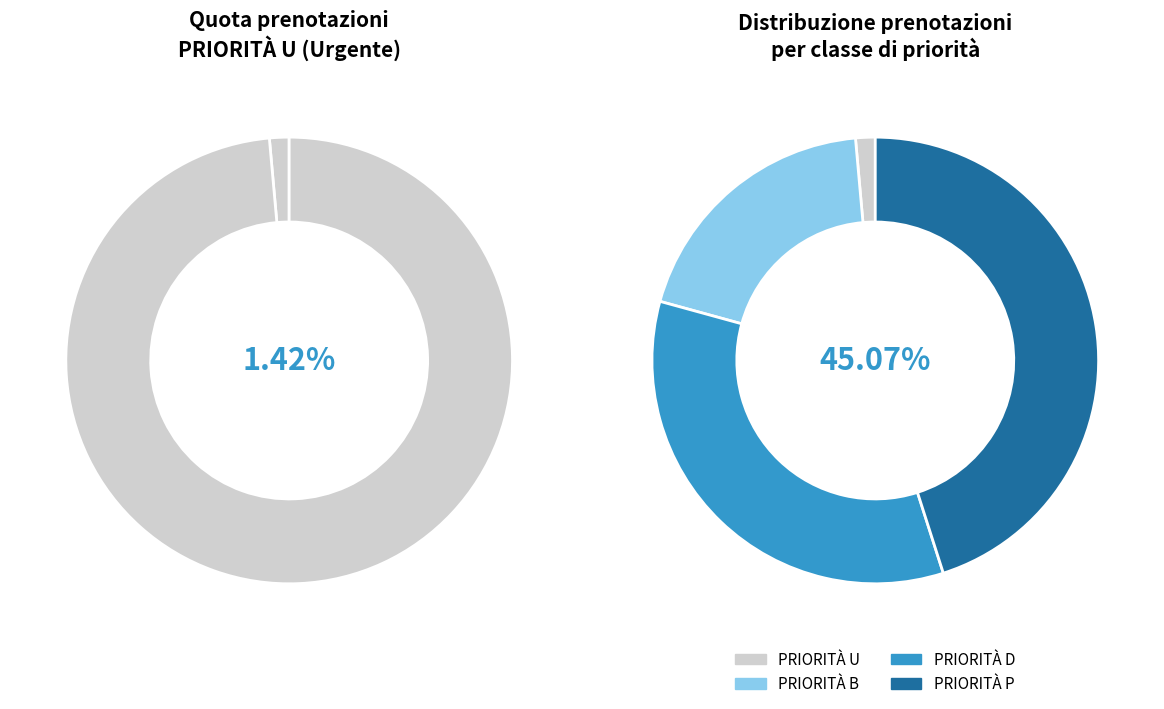

To the nearest percent, what is the average slice percentage?

25%